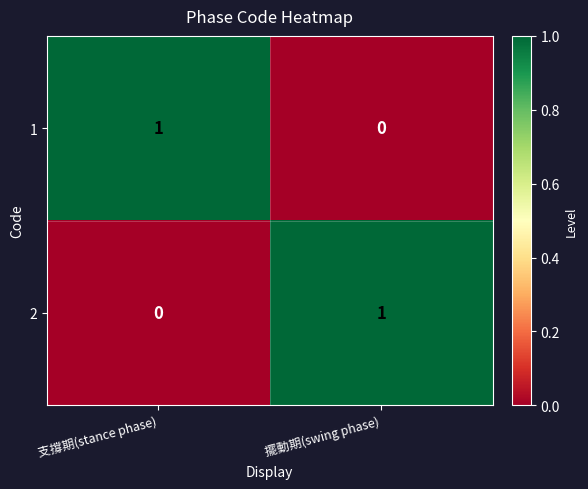

The value of 2 at 擺動期(swing phase) is 2. True or false?

False